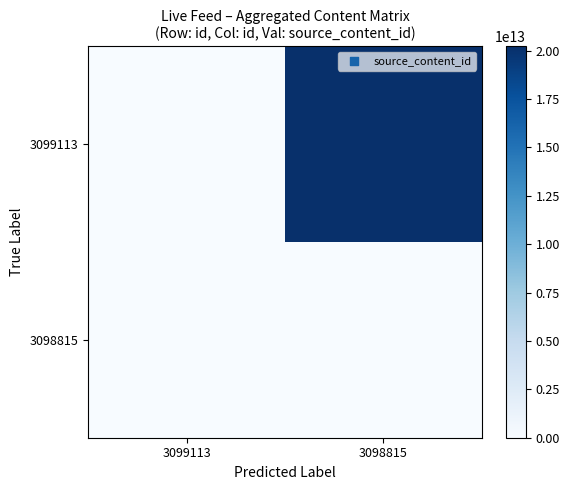

Which series has the widest spread of values?

3099113